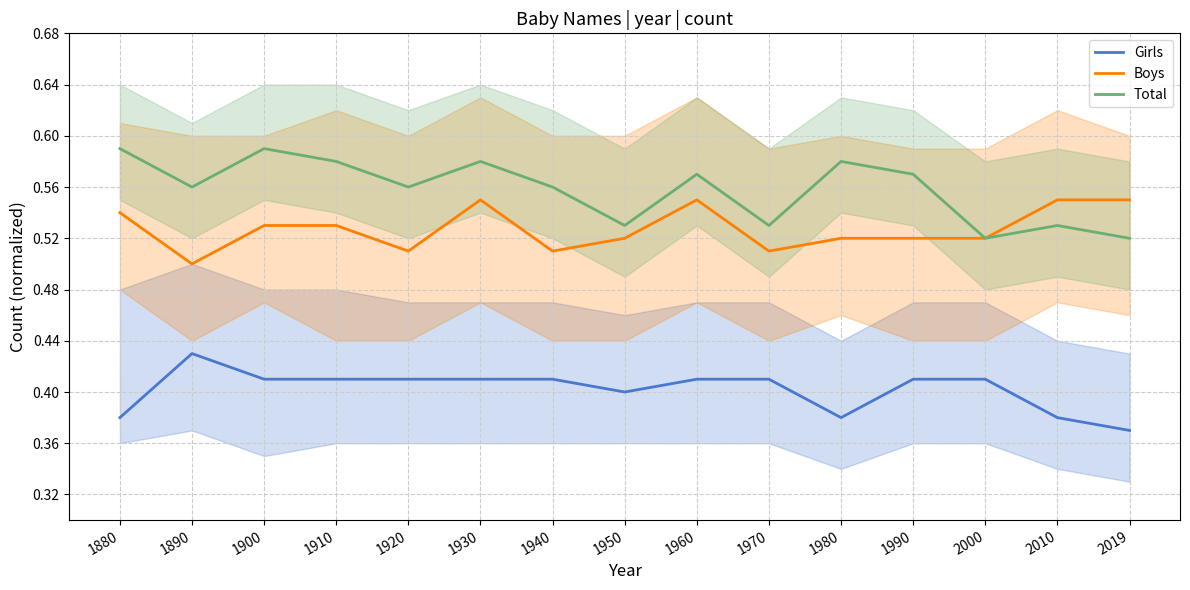

Rank the series by their maximum value, from lowest to highest.

Girls, Boys, Total